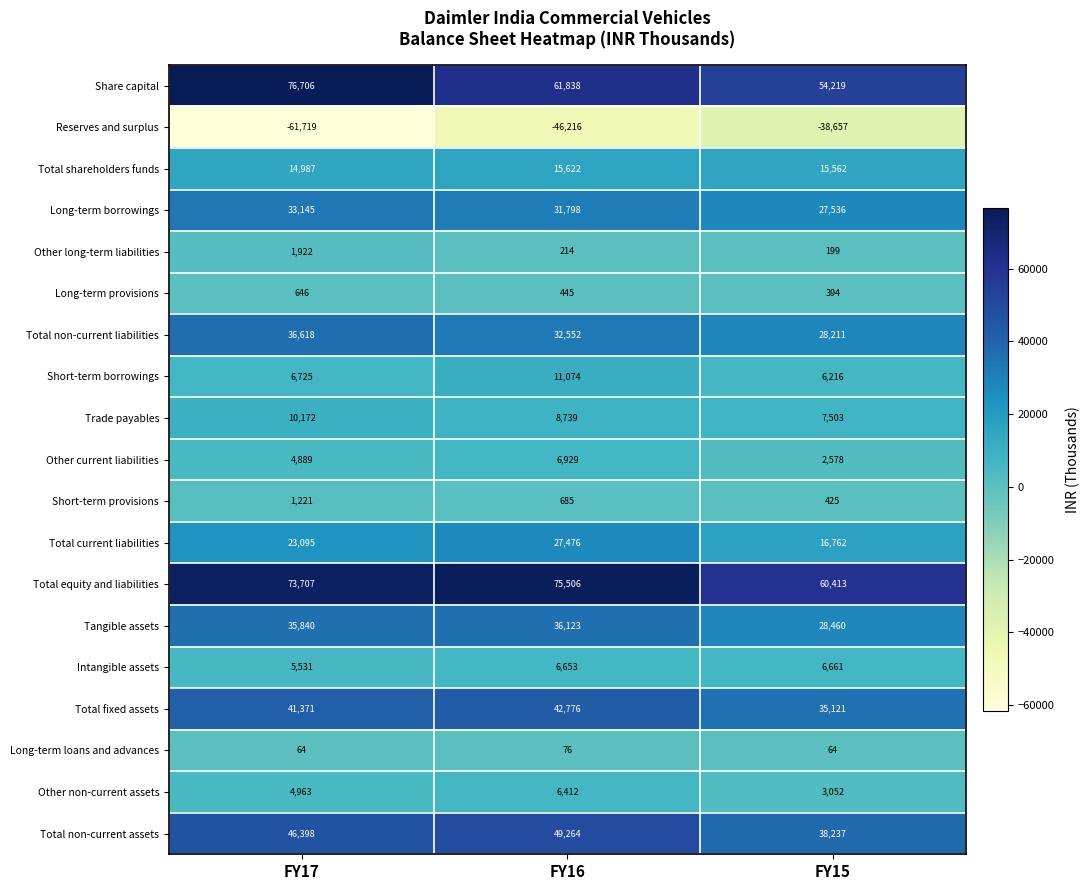

What is the difference between the maximum and second lowest values in the Intangible assets series?

8